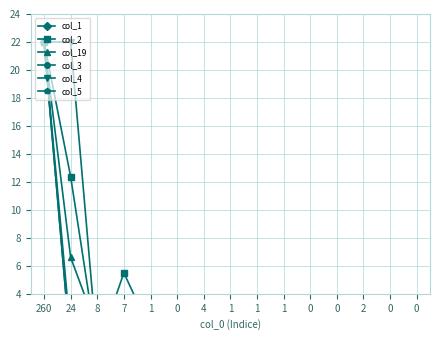

Count the number of data series in this chart.

6